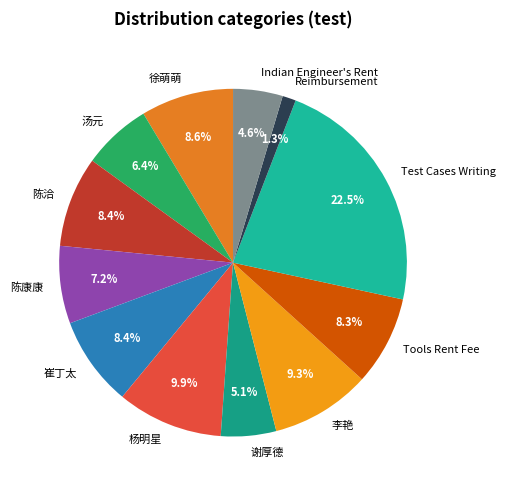

What is the ratio of the value at 汤元 to the value at 陈洽?

0.8